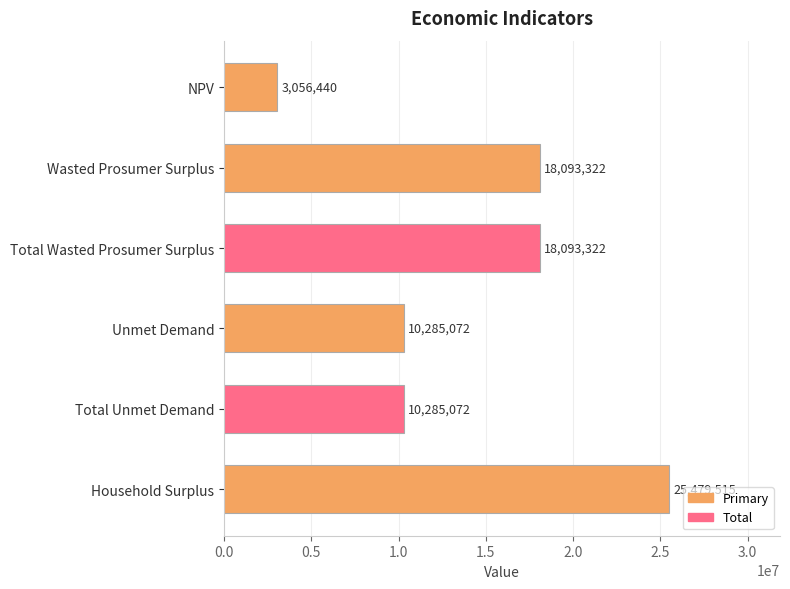

Count the number of data series in this chart.

1